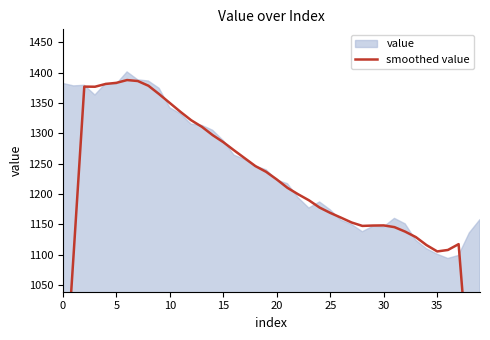

What is the sum of the values at 10 and 20?

2600.8